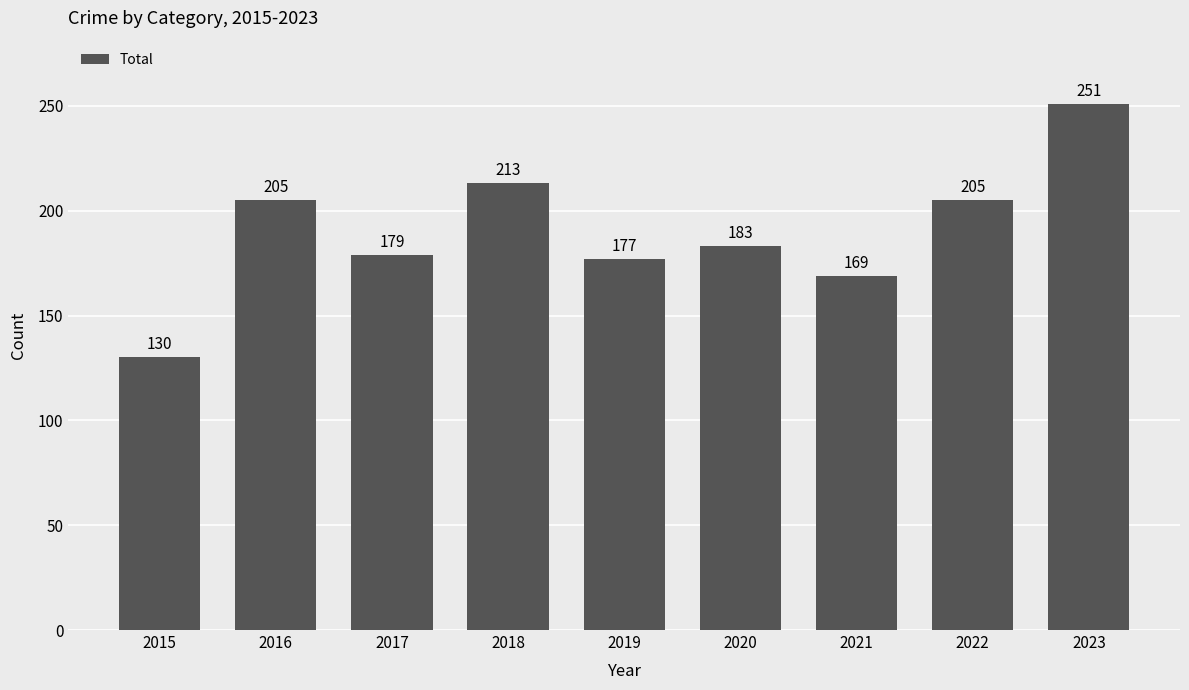

Reading left to right, transcribe all the data shown in this chart.

2015=130	2016=205	2017=179	2018=213	2019=177	2020=183	2021=169	2022=205	2023=251